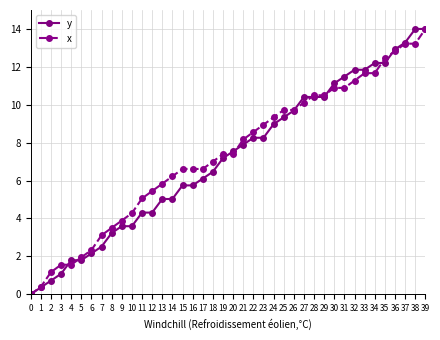

What is the maximum value shown in the chart?

14.0